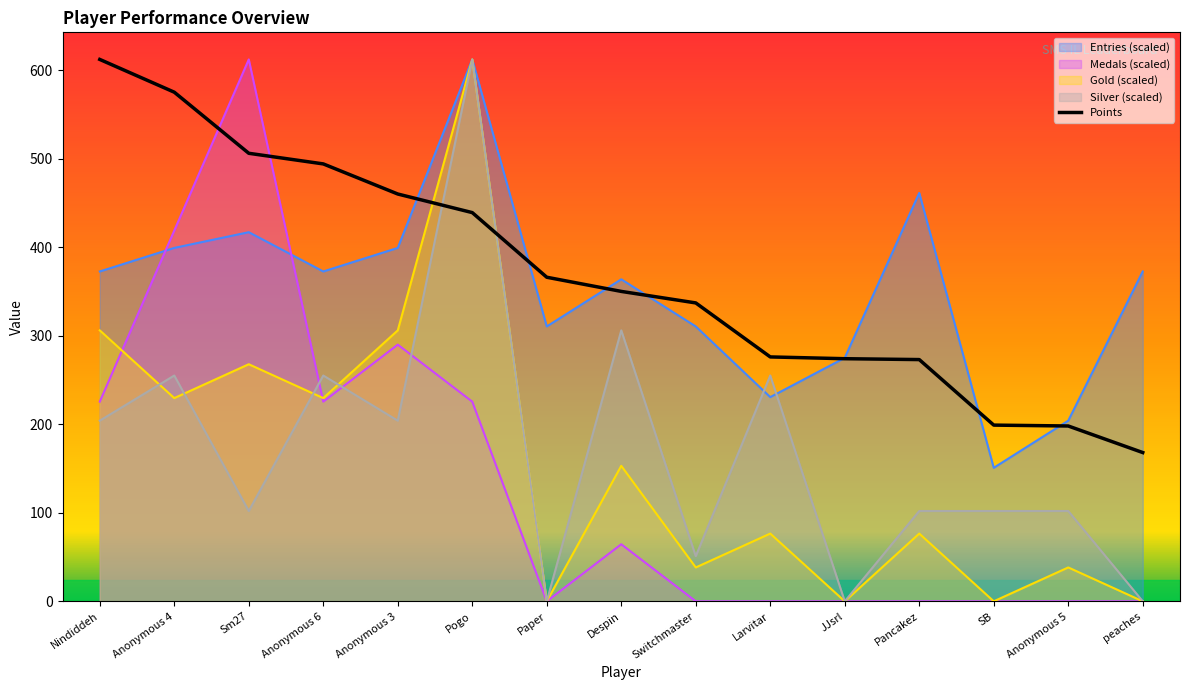

What are all the series names shown in the legend?

Entries (scaled), Medals (scaled), Gold (scaled), Silver (scaled), Points